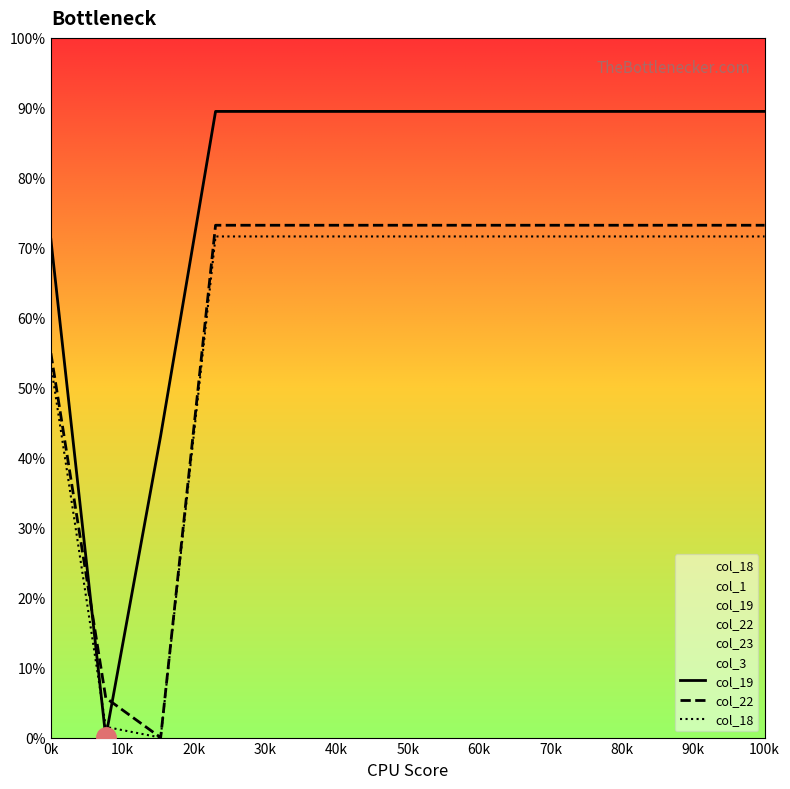

True or false: col_19 has a value of 536.4 at 90k.

False